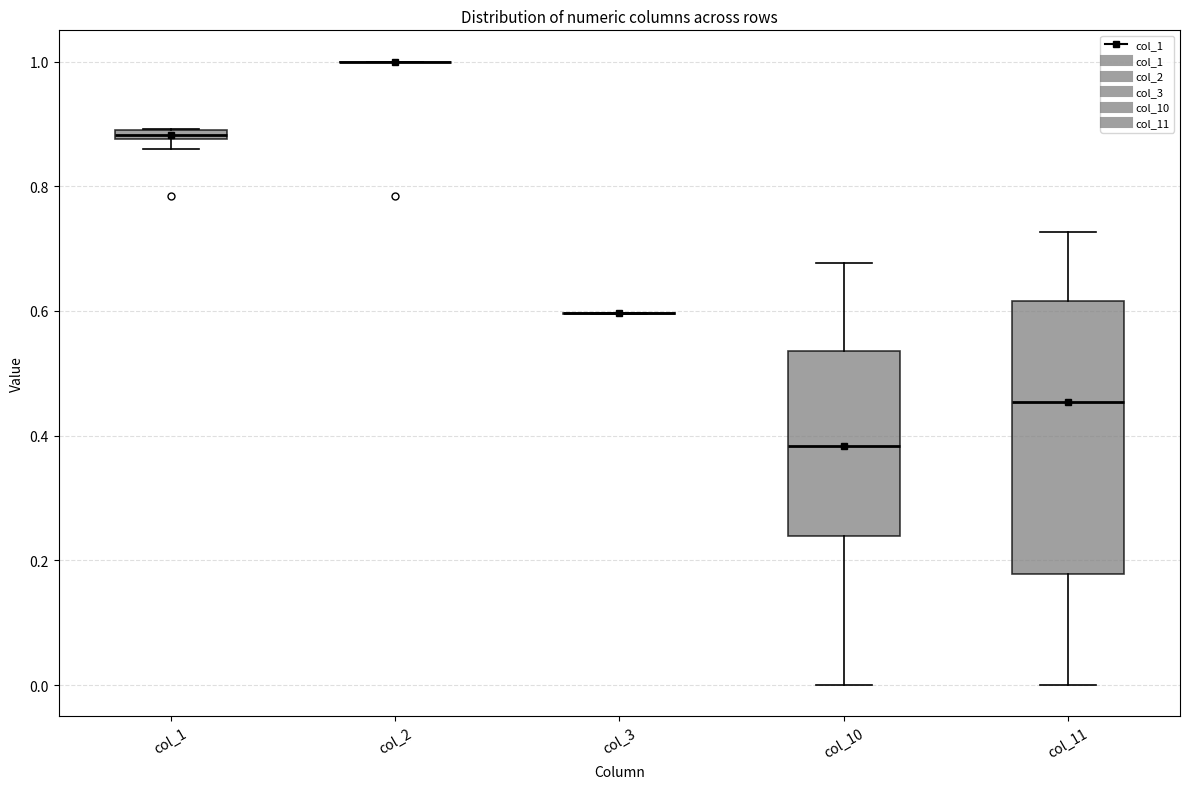

Which box is the tallest, from its lower edge to its upper edge?

col_11